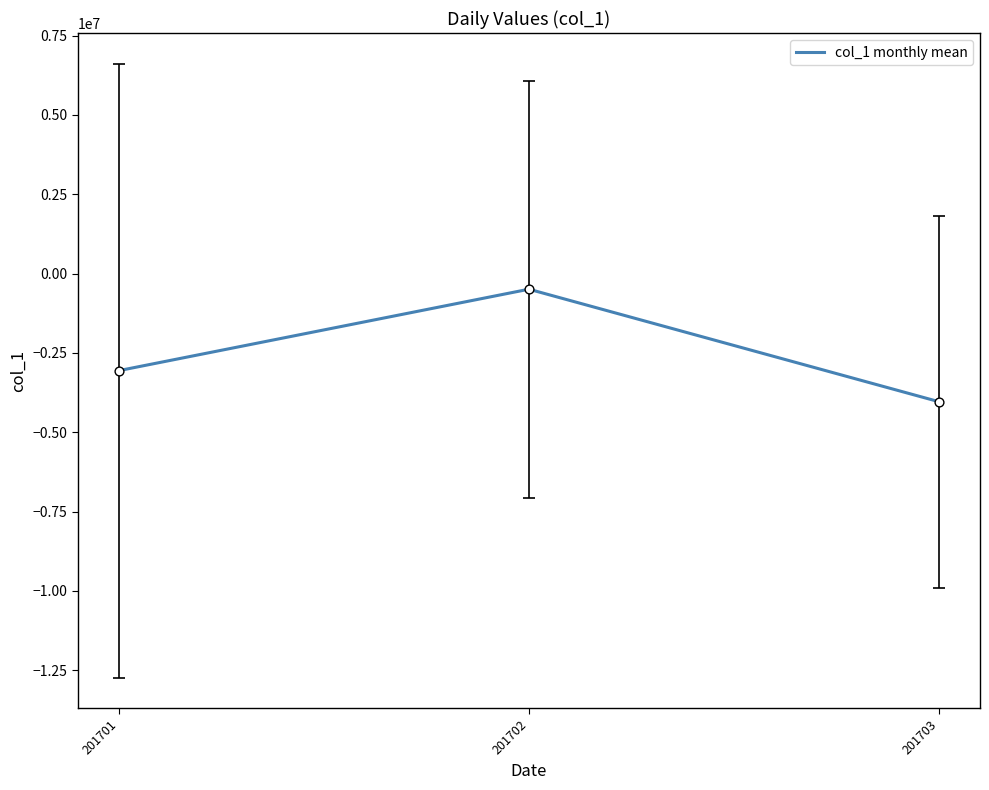

Between 201701 and 201702, which is larger?

201702